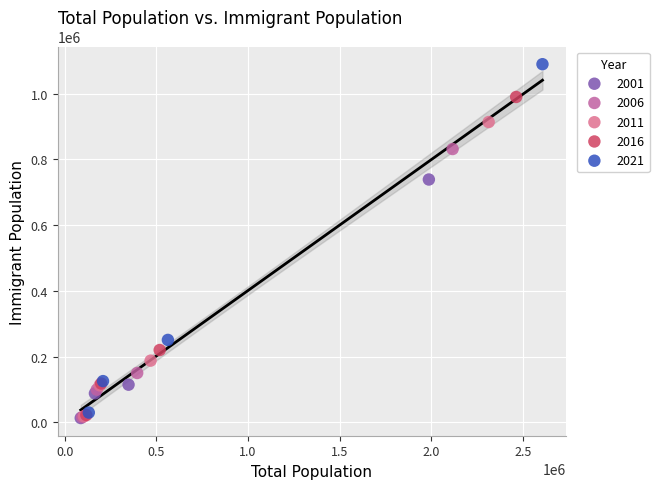

Which series has the largest Y range (max minus min)?

2021